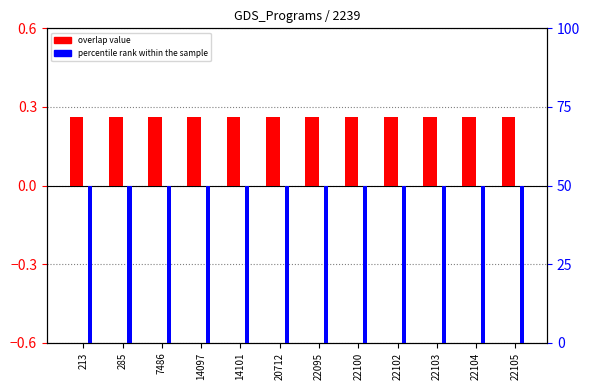

At which category is the sum across all series the highest?

213